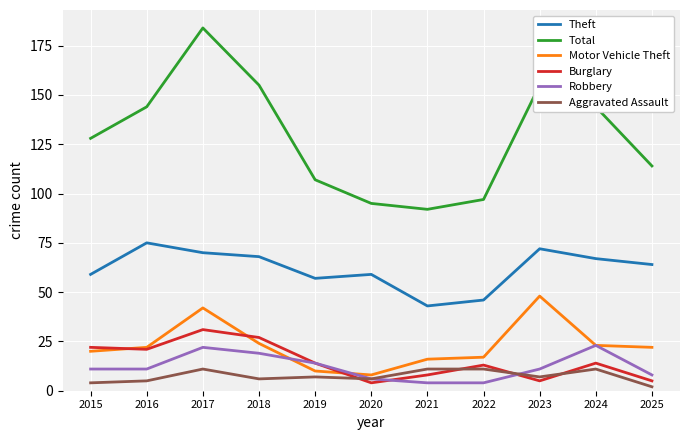

What is the difference between the highest and lowest values at 2015?

124